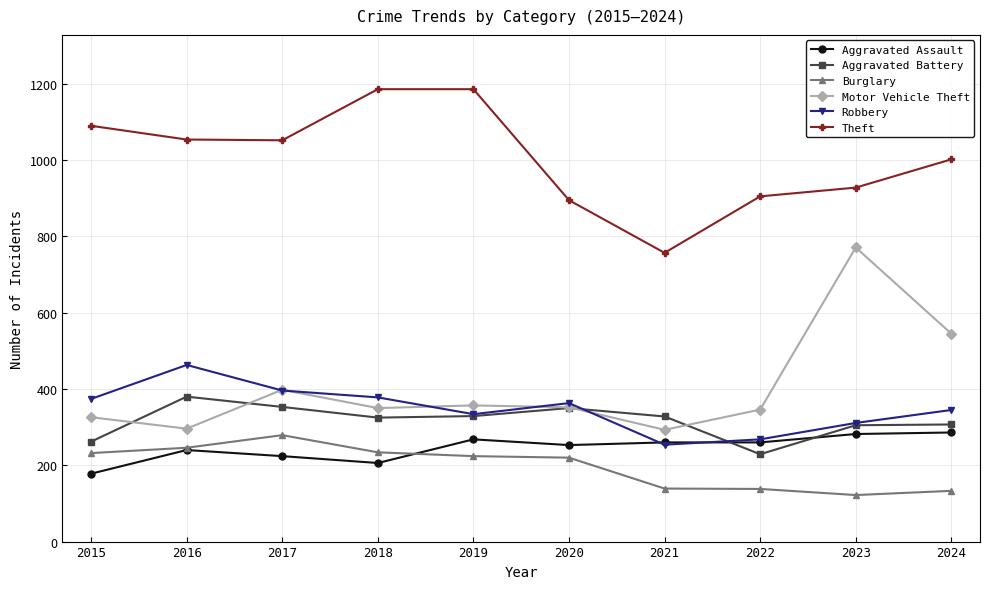

What is the total value across all series at 2018?

2679